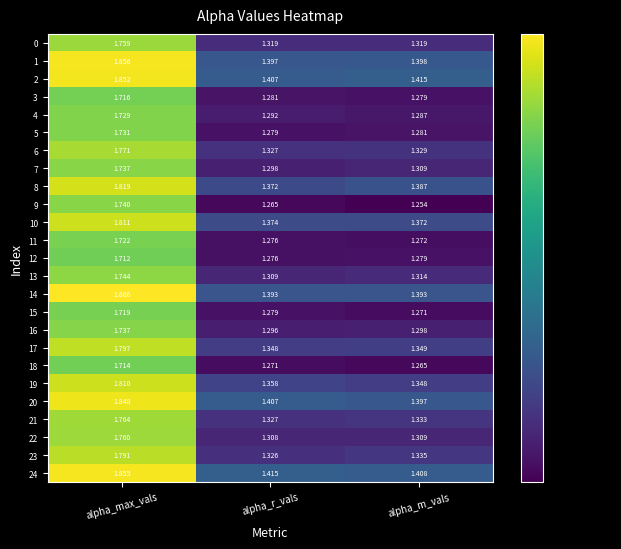

Which category has the highest value across all series?

alpha_max_vals